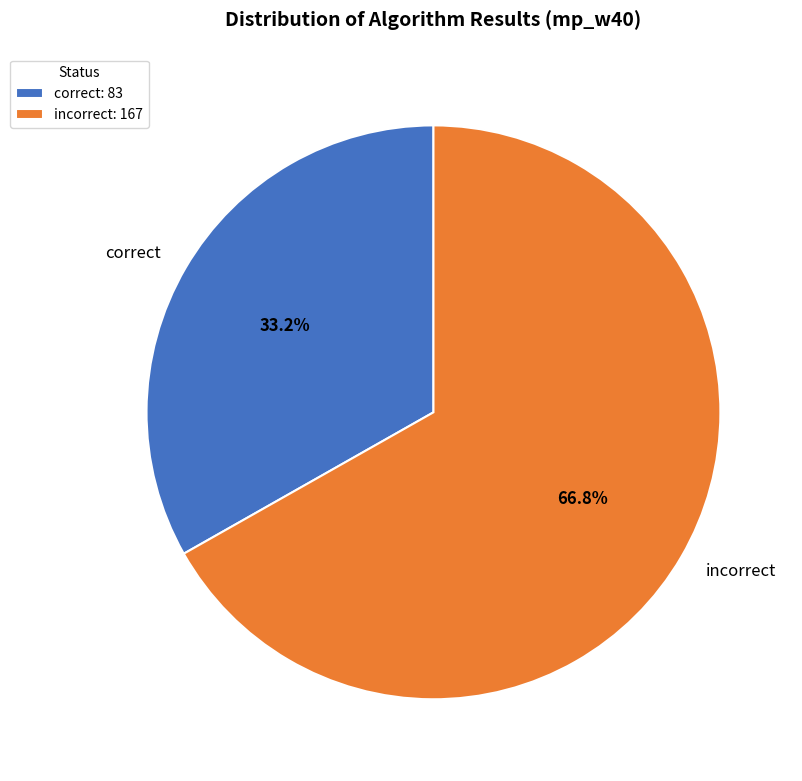

True or false: incorrect accounts for 67% of the total.

True